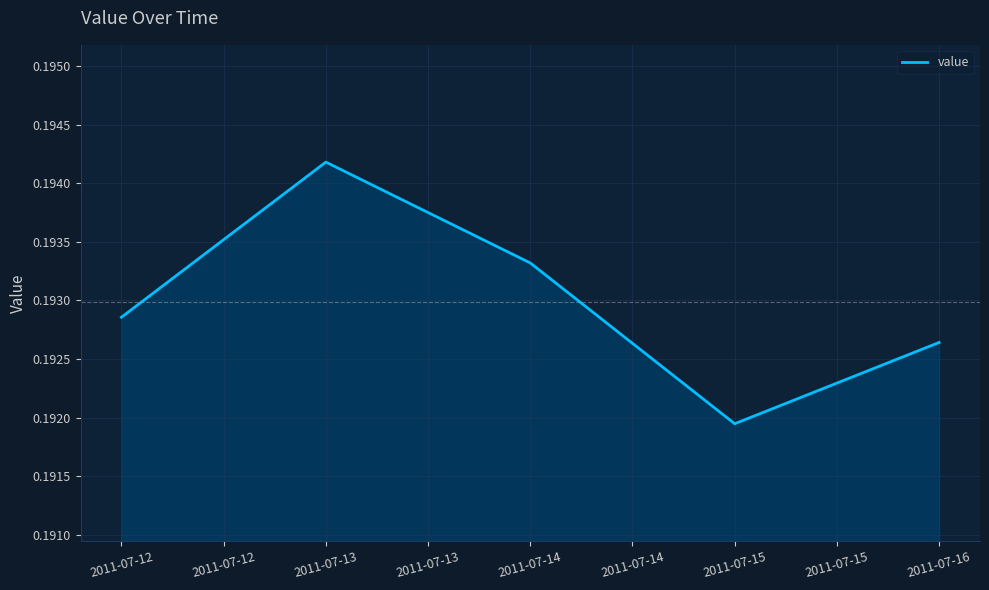

Which has a higher value, 2011-07-15 or 2011-07-16?

2011-07-16